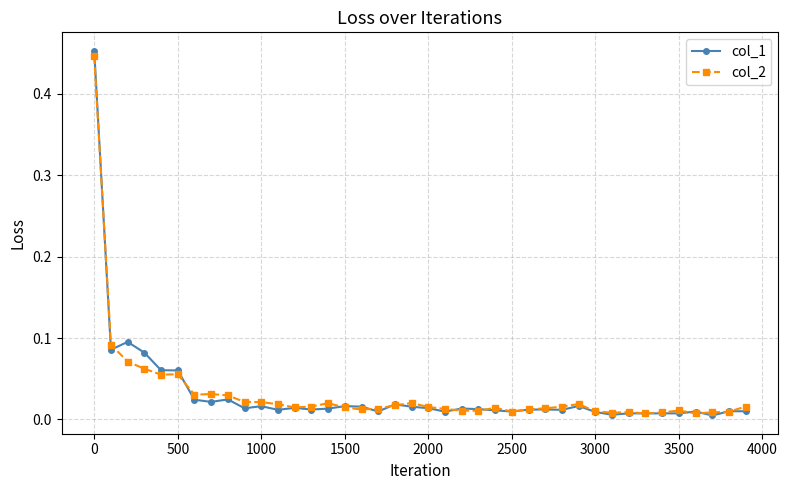

Which series has the largest range (max minus min)?

col_1